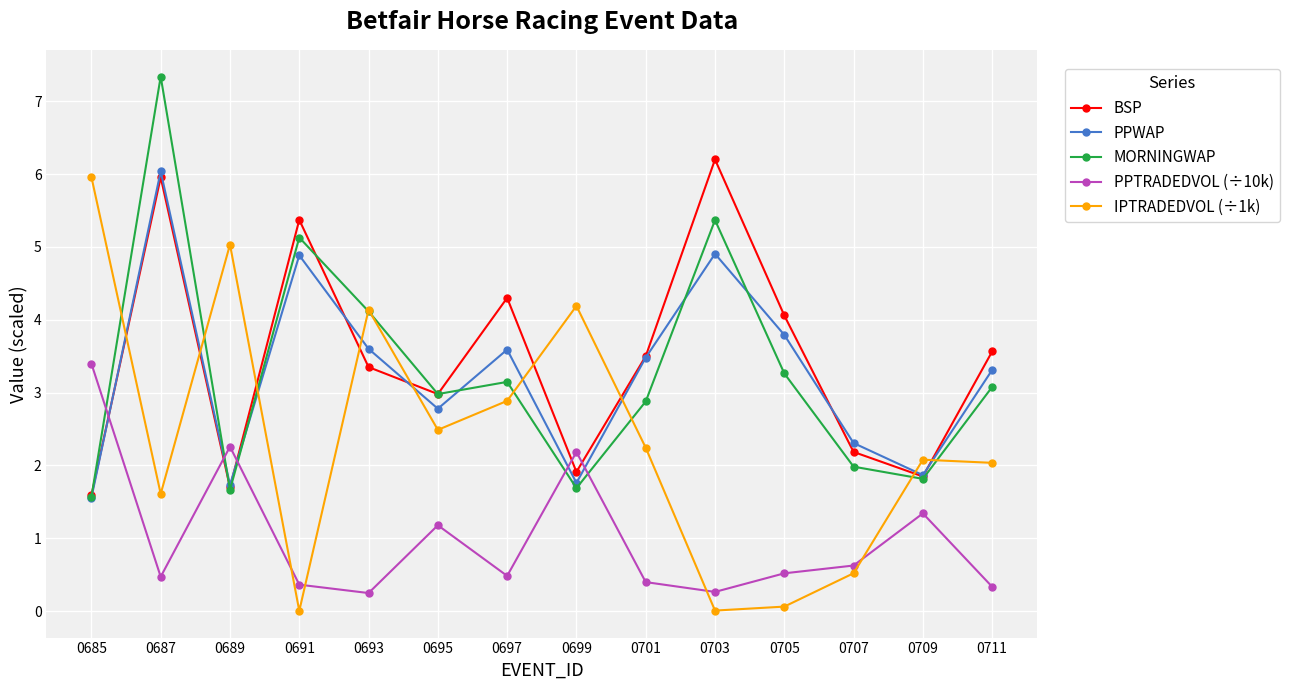

Read the MORNINGWAP value at 0707.

2.0